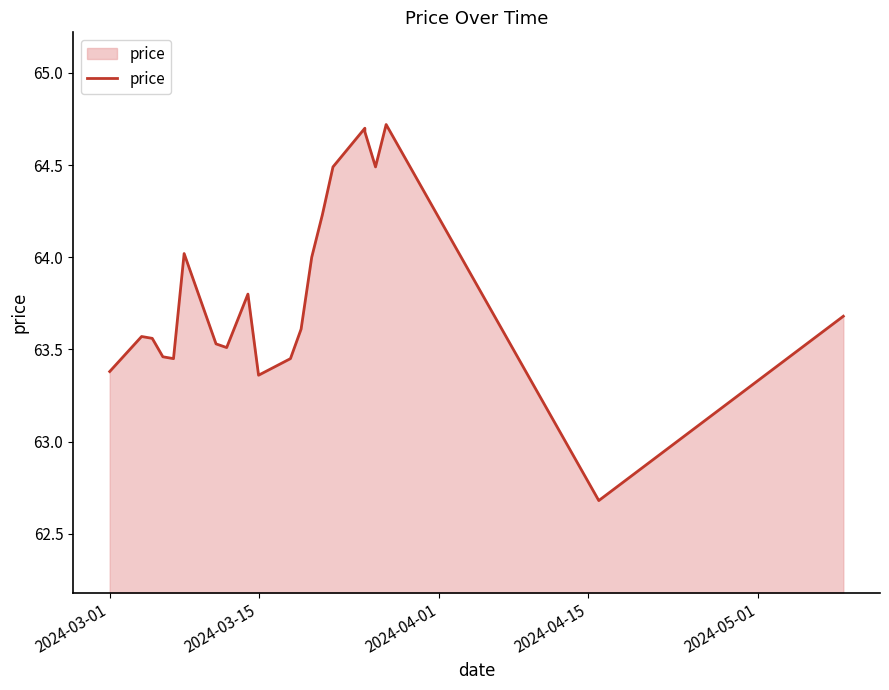

True or false: there are more than 1 points higher than both neighbors.

True